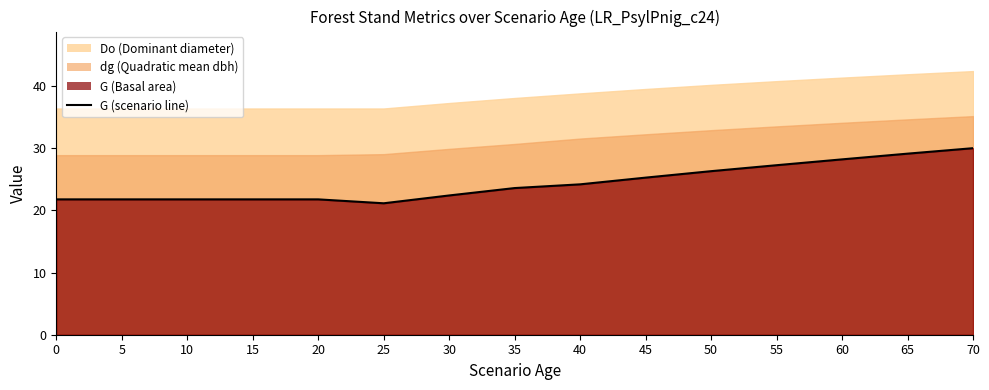

What is the sum of all values?

366.7